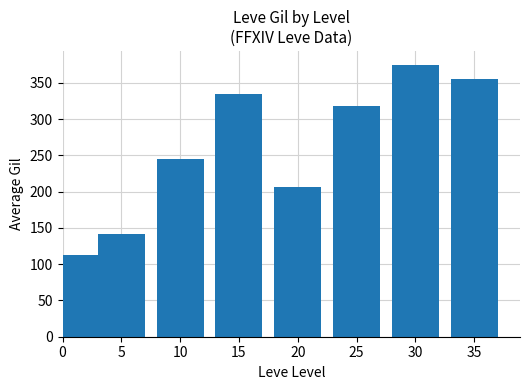

How many series are shown in this chart?

1